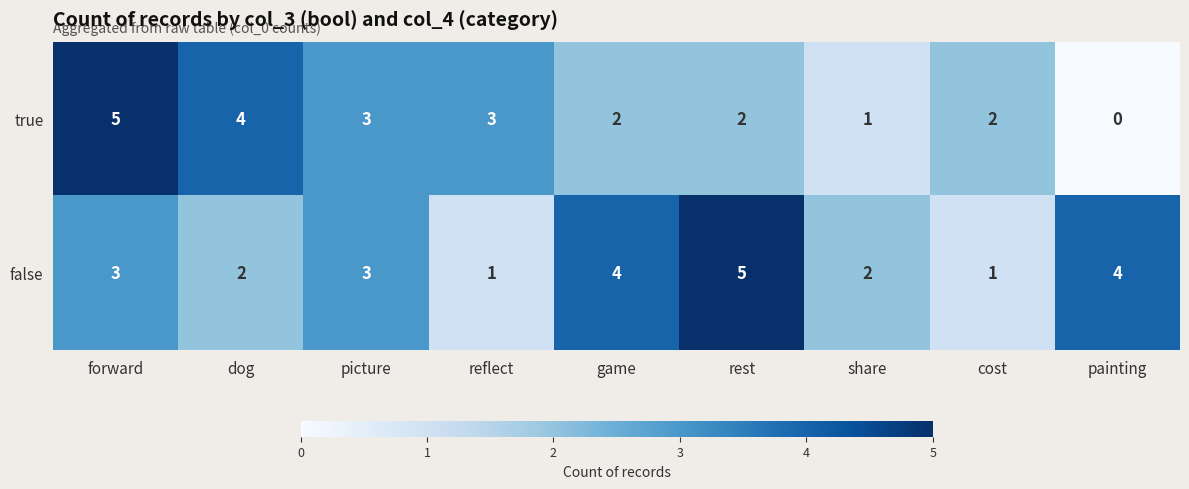

List the series in order of their overall mean, lowest first.

true, false